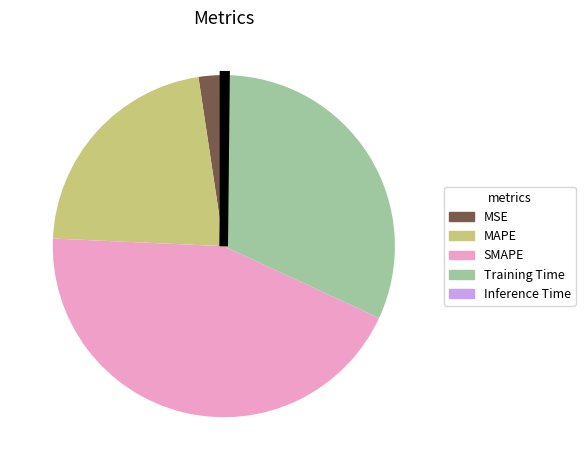

Is the sum of Training Time and SMAPE greater than half?

Yes